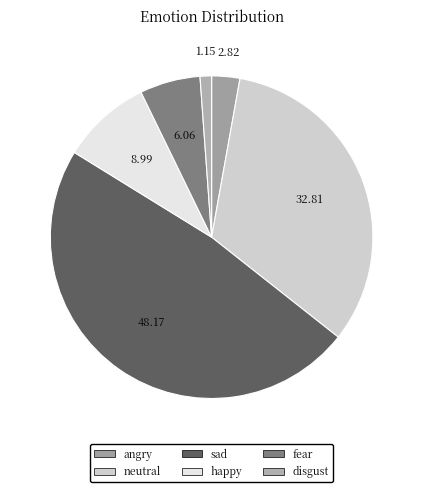

Rank the categories by value from highest to lowest.

sad, neutral, happy, fear, angry, disgust